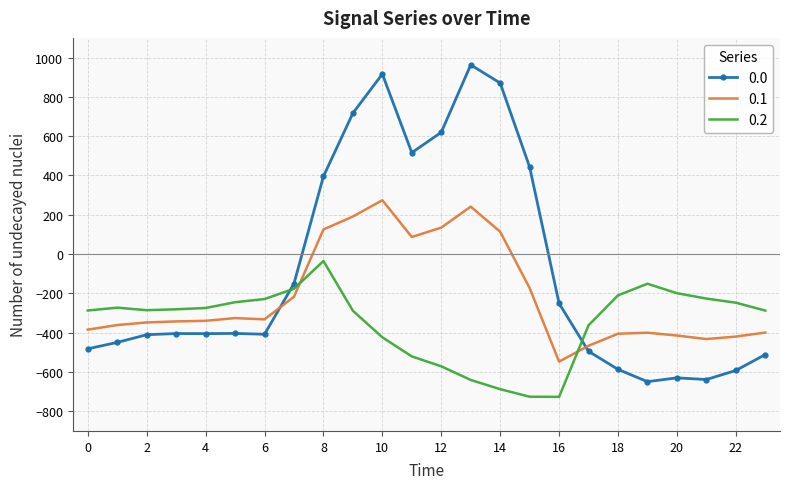

Which series ends up on top after the final intersection of 0.2 and 0.0?

0.2